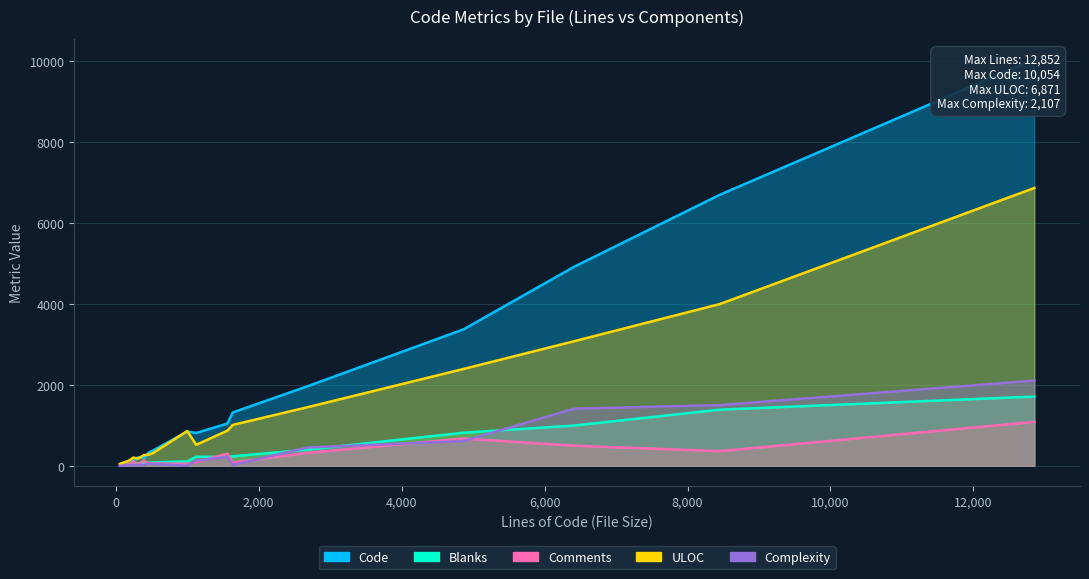

How many lines are shown in the chart?

5